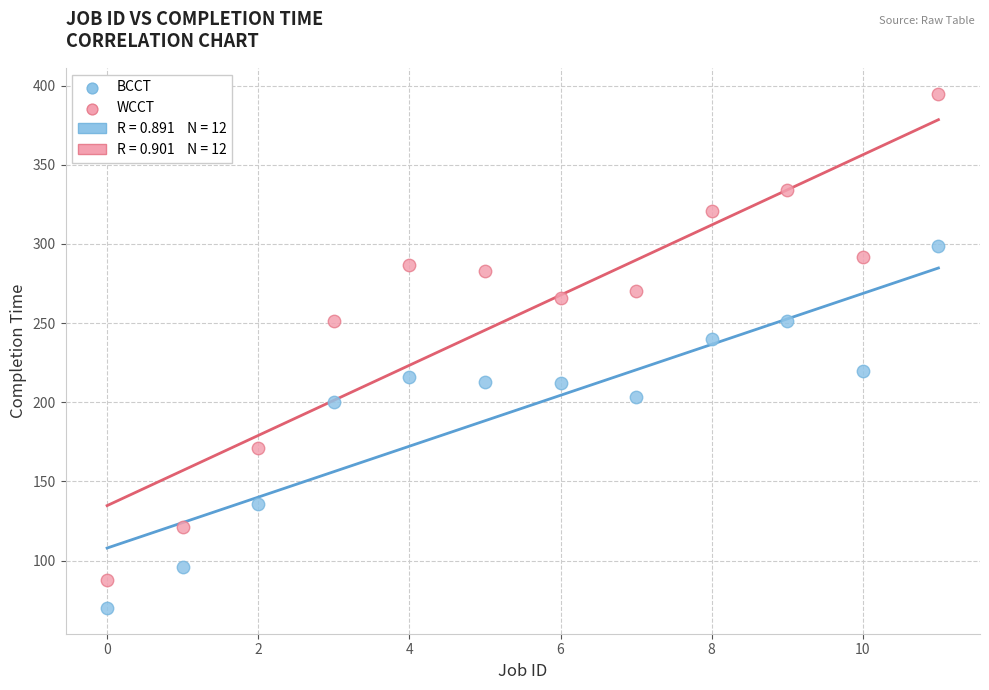

Across all series, what Y value is closest to 232?

240